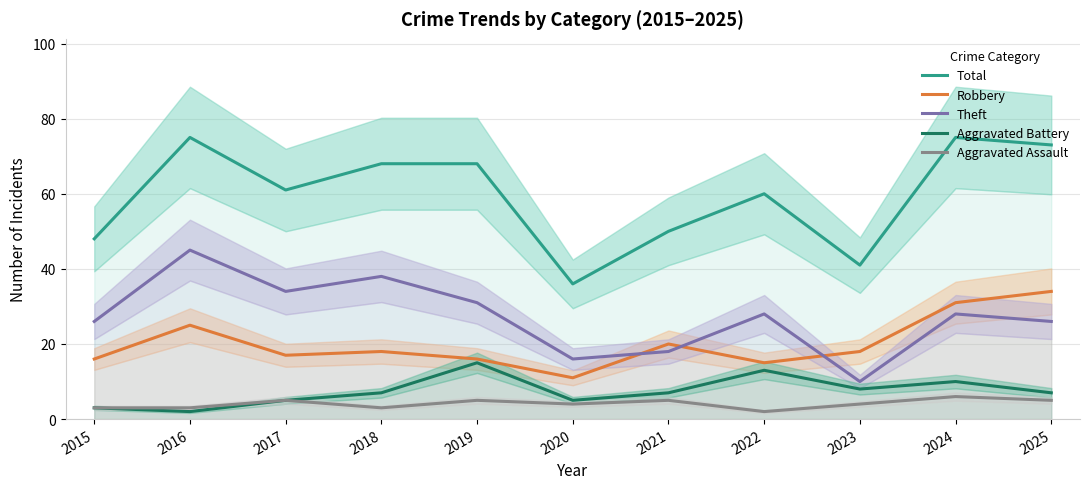

True or false: Total and Aggravated Battery intersect in this chart.

False